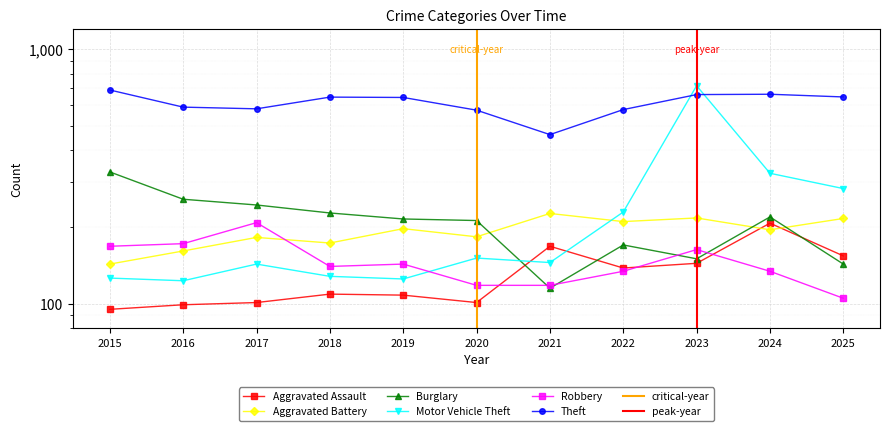

Is it true that Robbery equals 27 at 2022?

False